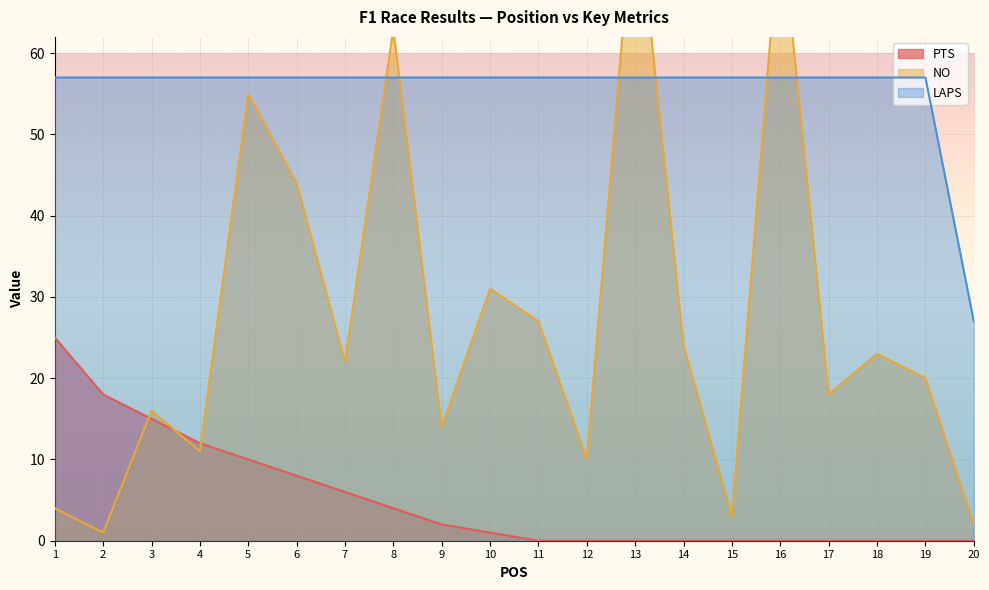

Where does the PTS series first go above 1?

1